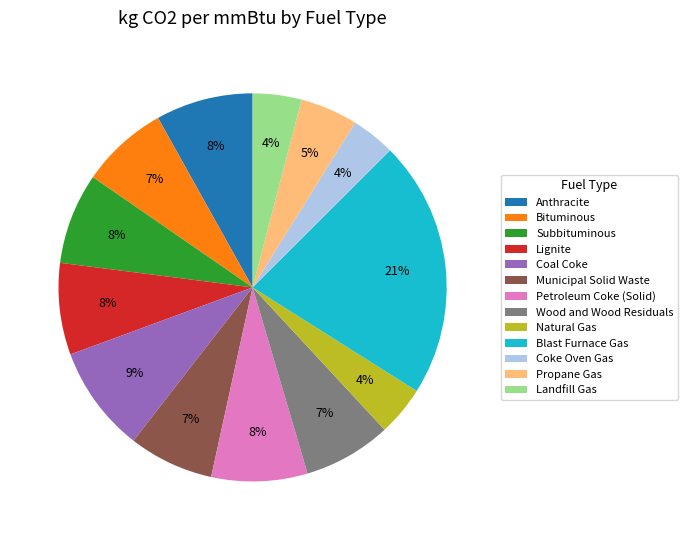

Is the sum of Anthracite and Bituminous greater than half?

No